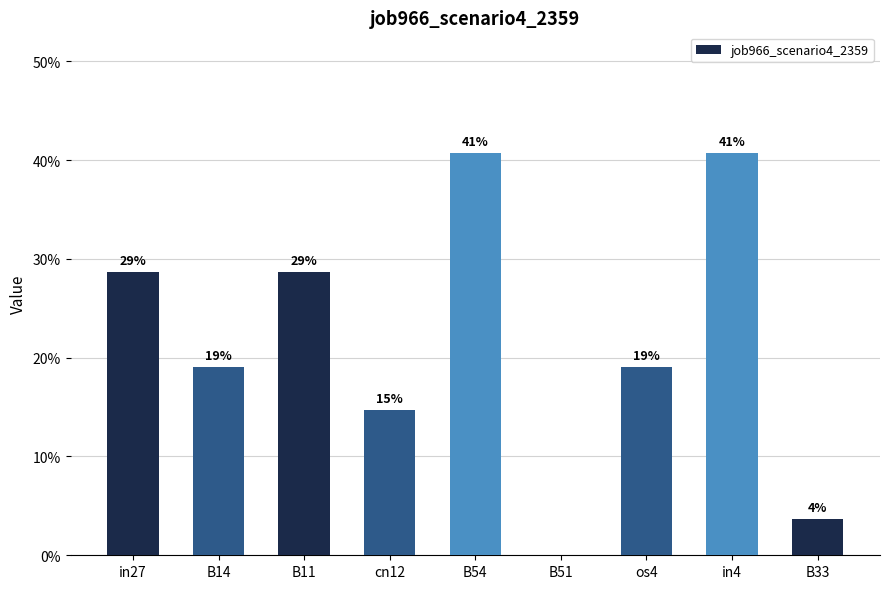

Reading left to right, extract all data points from this chart.

in27=0.3	B14=0.2	B11=0.3	cn12=0.1	B54=0.4	B51=0.0	os4=0.2	in4=0.4	B33=0.0